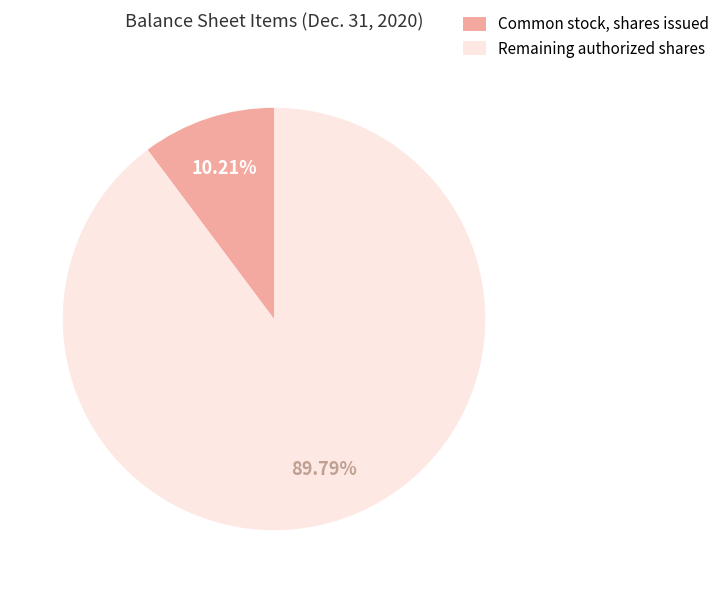

How many segments does this pie chart have?

2